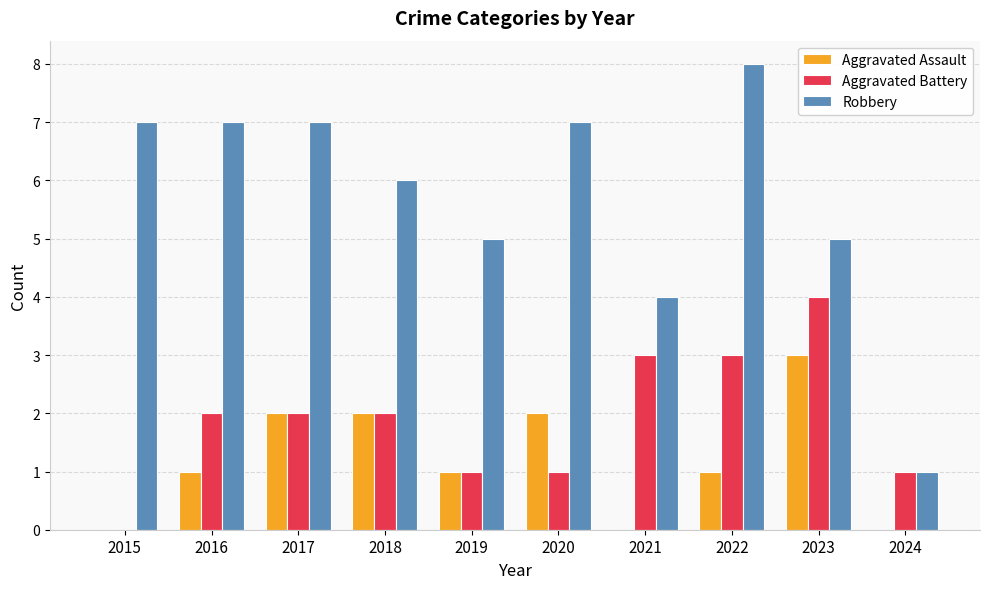

What are all the series names shown in the legend?

Aggravated Assault, Aggravated Battery, Robbery